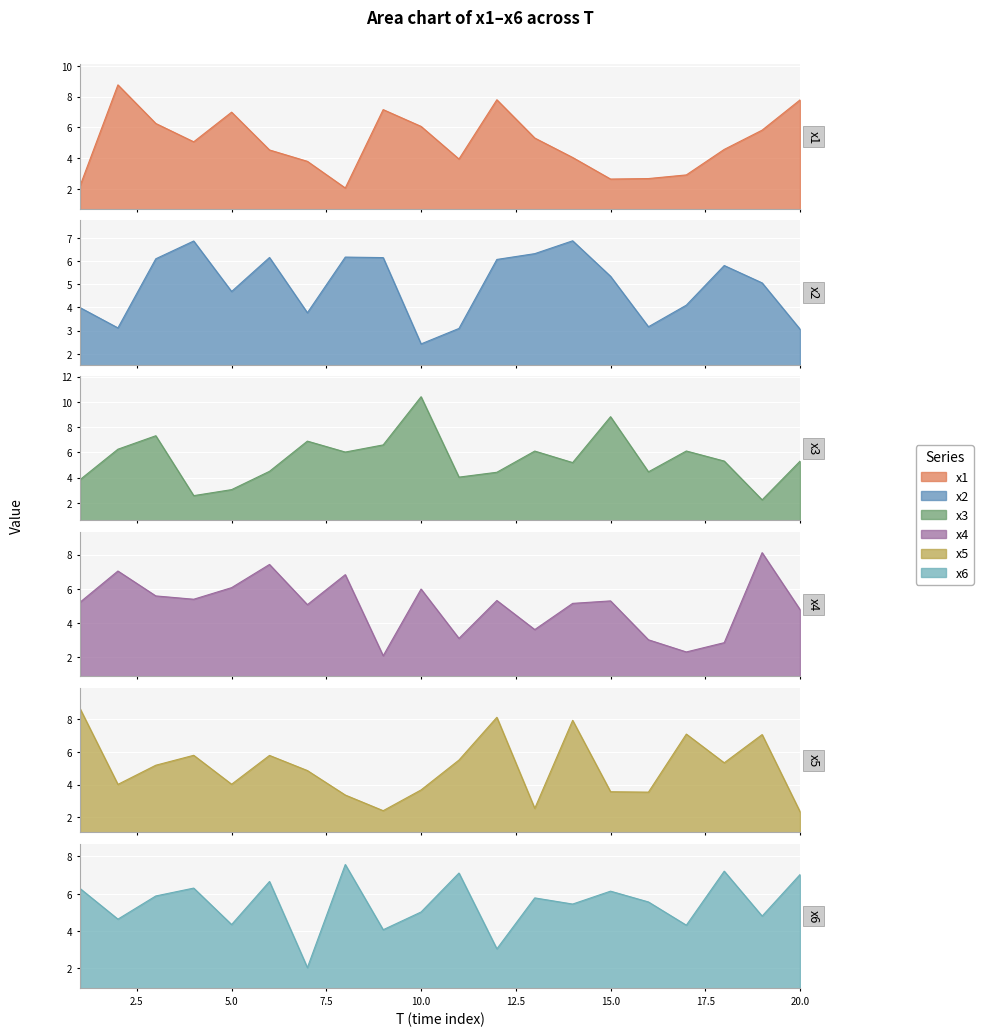

Which category has the lowest value in the x3 series?

19